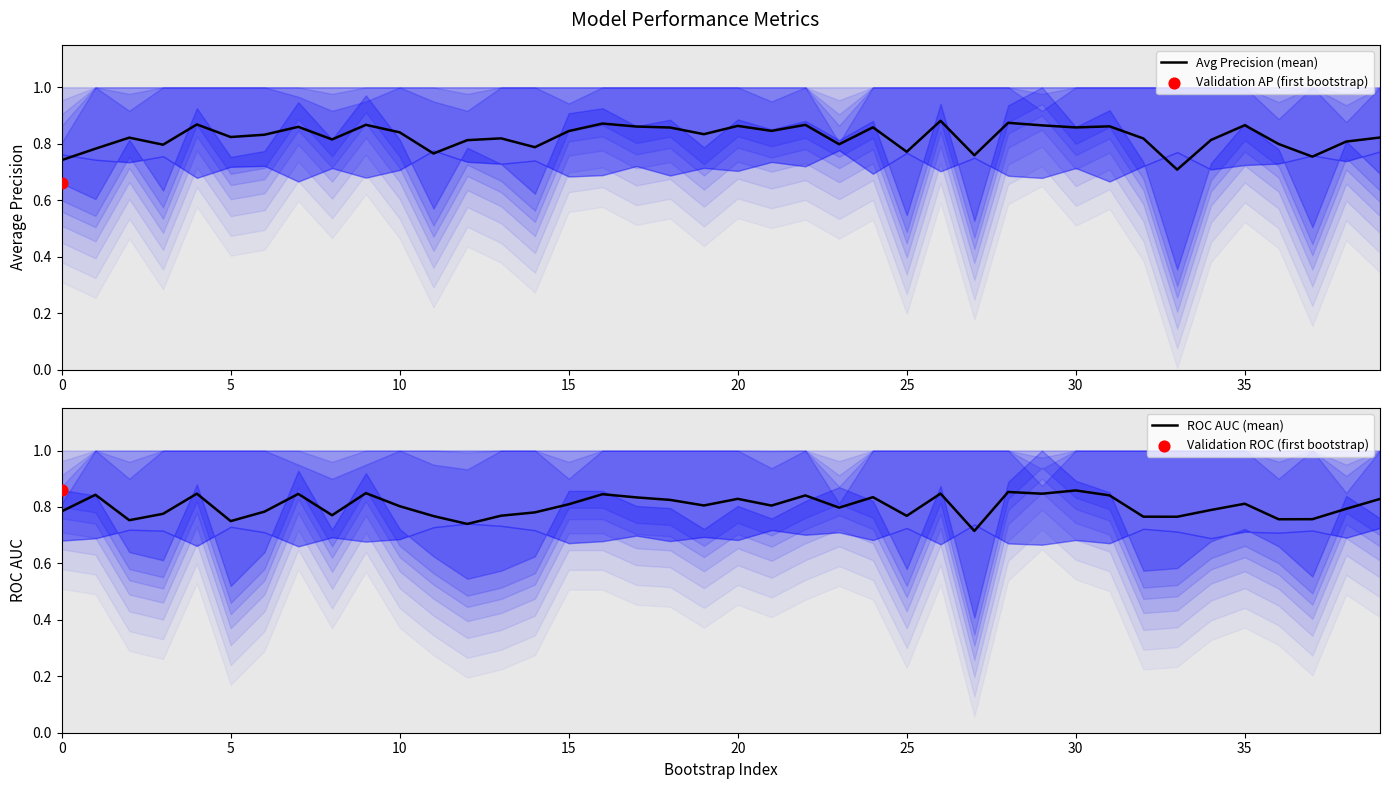

Which series reaches the maximum Y coordinate?

Avg Precision (mean)